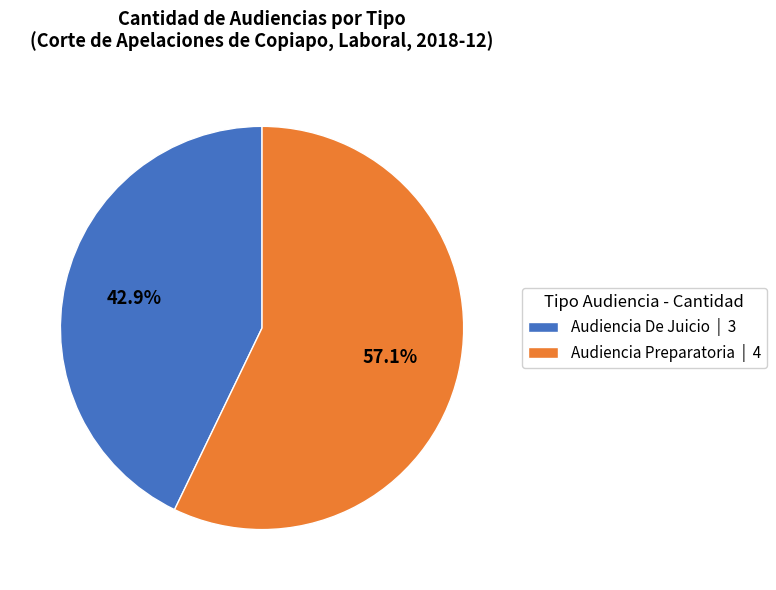

Which category has the smallest portion of the pie?

Audiencia De Juicio